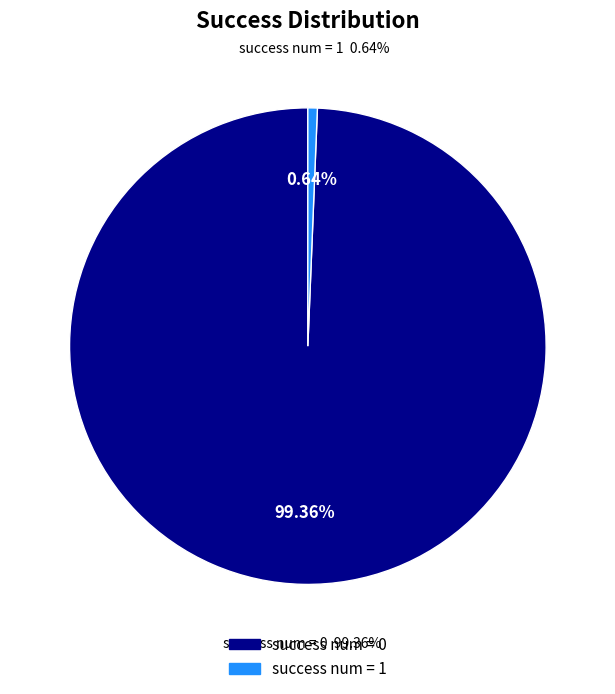

How many slices are in this pie chart?

2